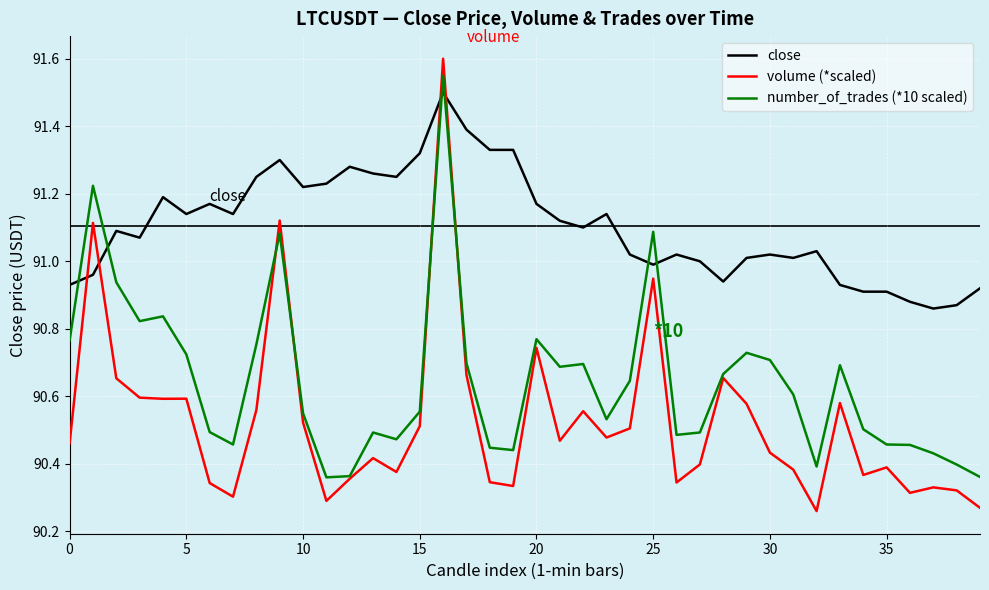

Which series ends up on top after the final intersection of close and number_of_trades (*10 scaled)?

close